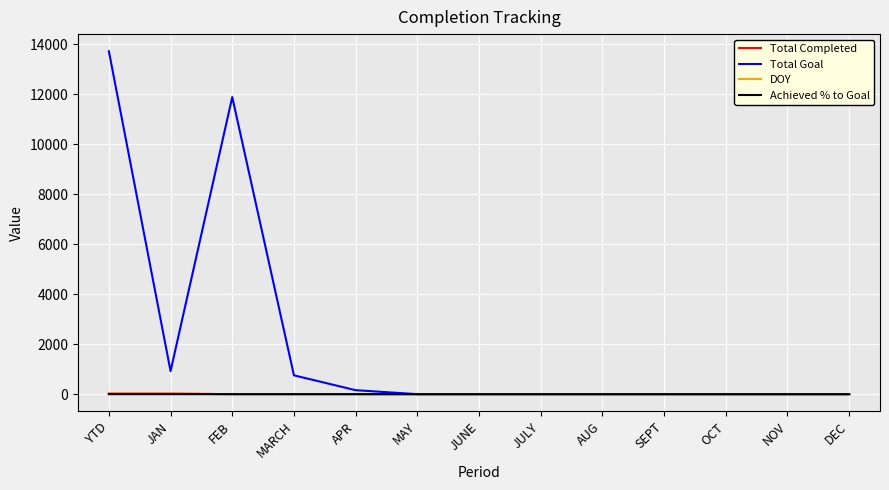

Is it true that Total Goal equals 22427.9 at YTD?

False